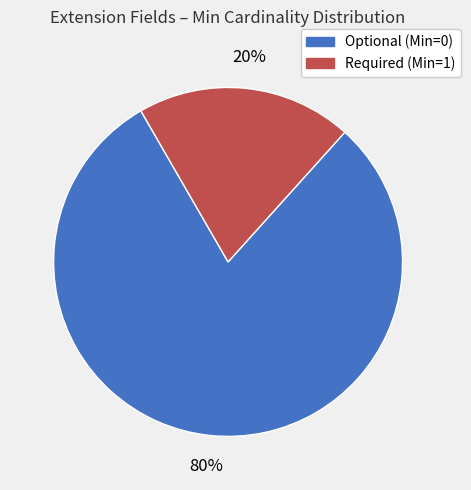

To the nearest percent, what portion does Optional (Min=0) represent?

80%